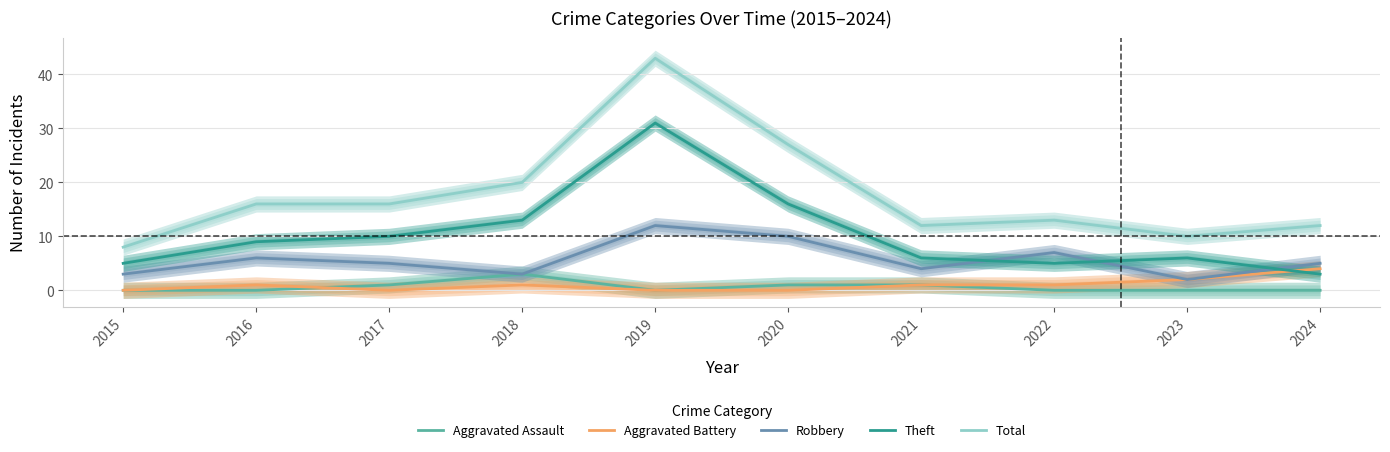

List the labels in order of Theft value, largest first.

2019, 2020, 2018, 2017, 2016, 2021, 2023, 2015, 2022, 2024